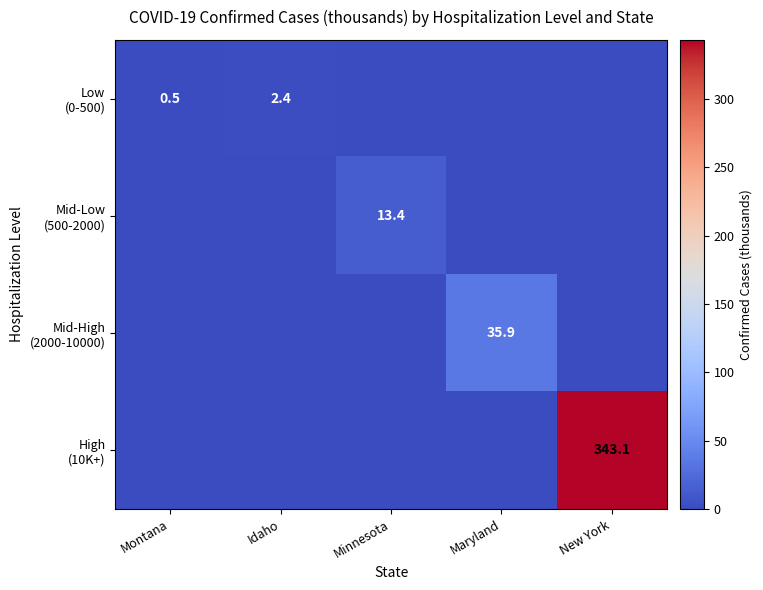

What is the difference between the maximum and minimum values in the Low (0-500) series?

2.4